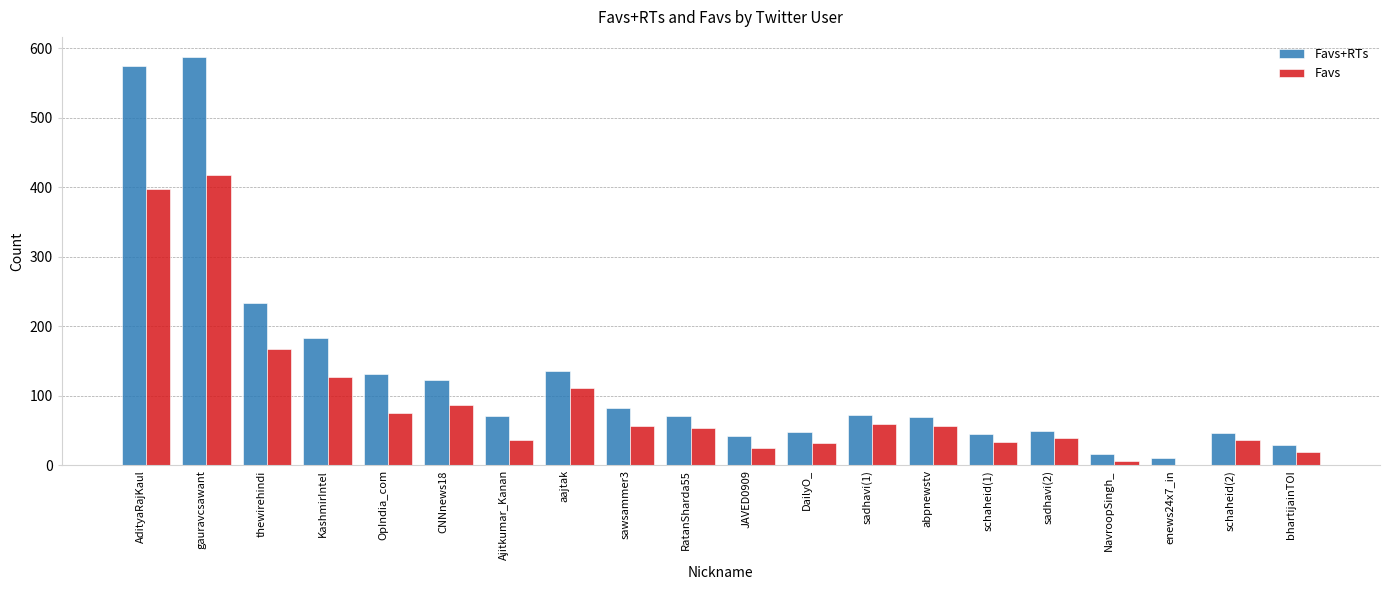

Which series has the largest total across all categories?

Favs+RTs